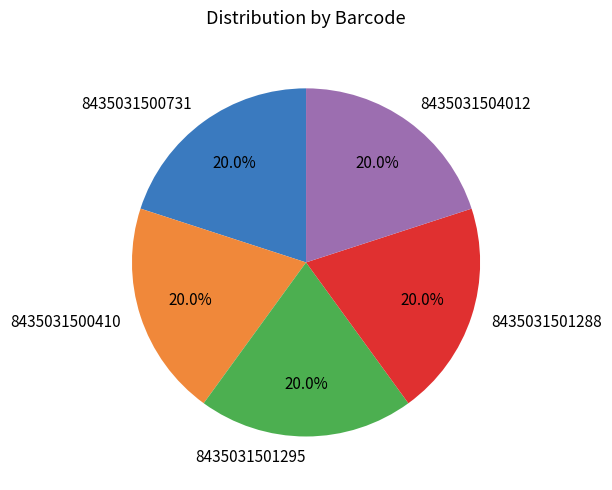

Count the number of slices in the pie.

5